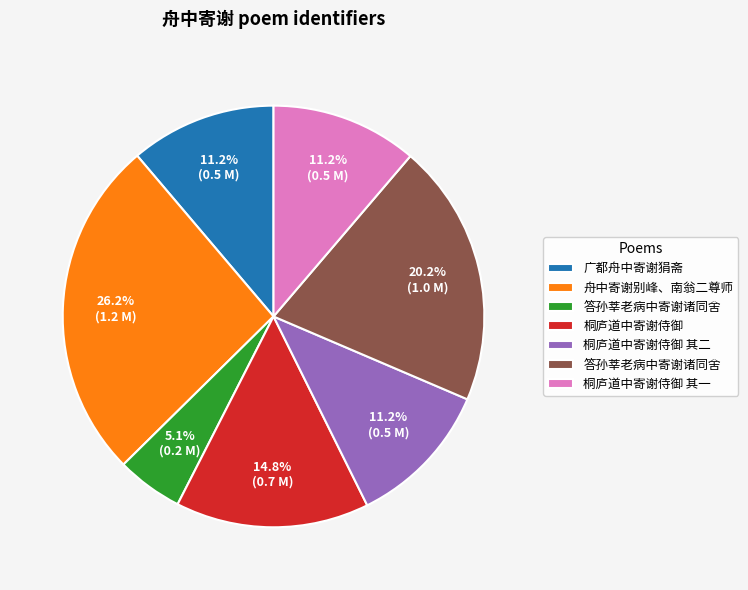

Count the number of slices in the pie.

7